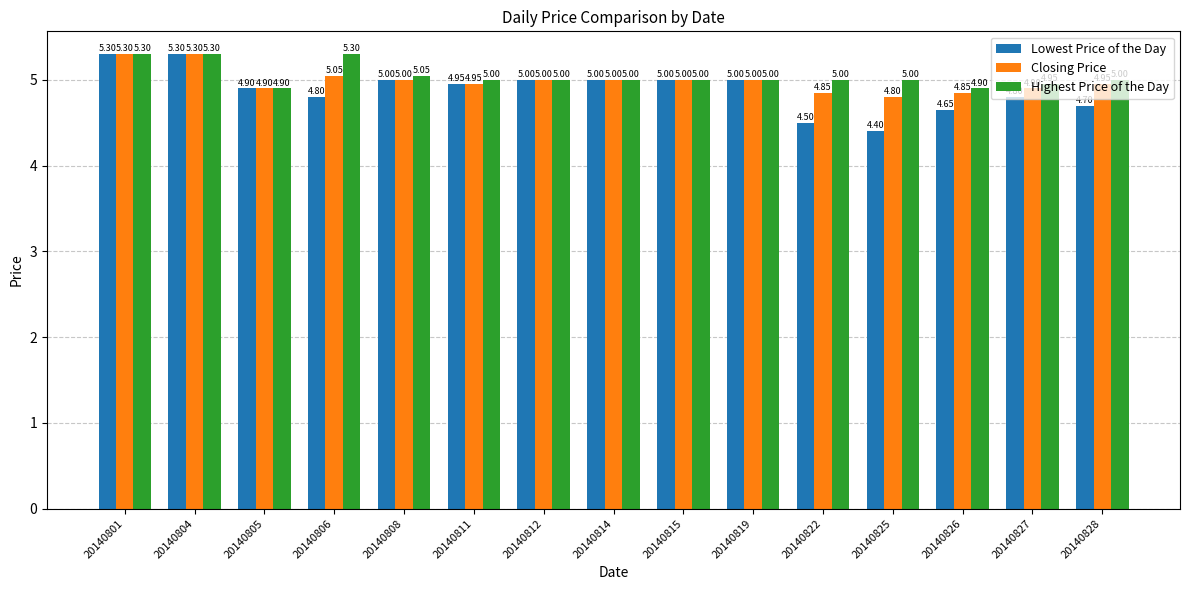

How many groups of bars are there?

15